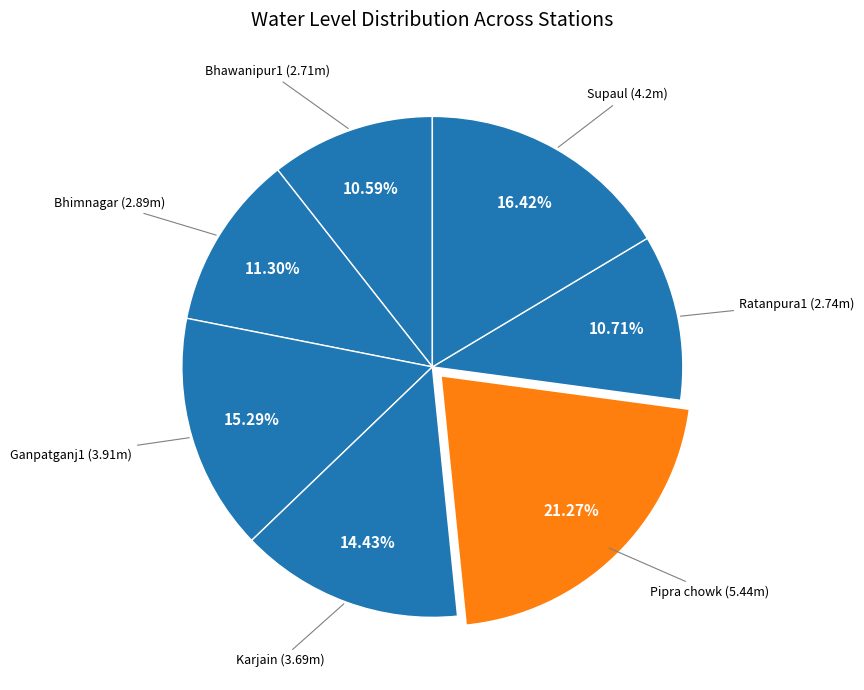

Count the number of slices in the pie.

7